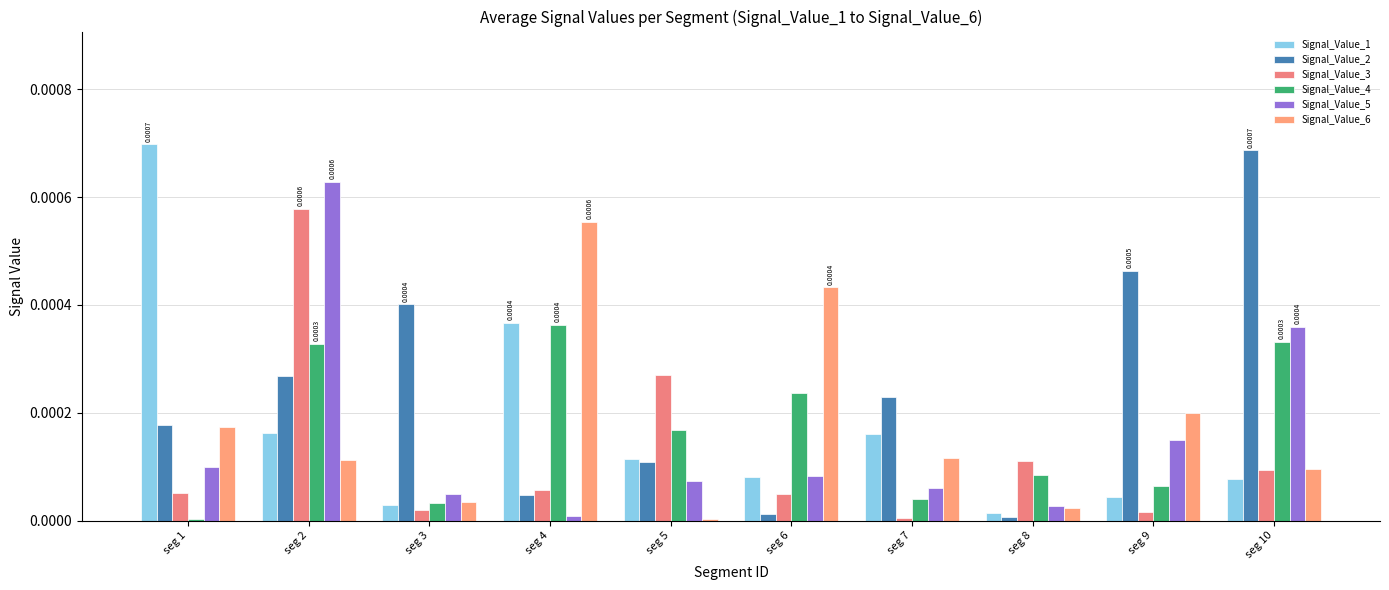

Which series has the largest total across all categories?

Signal_Value_2